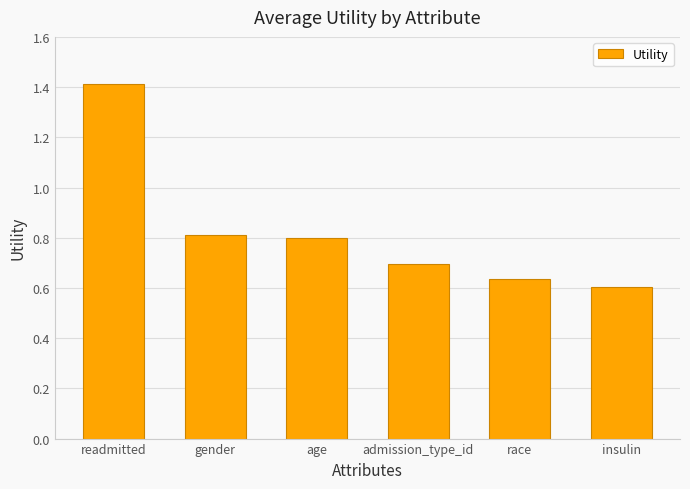

What is the value of the 4th bar from the left?

0.7